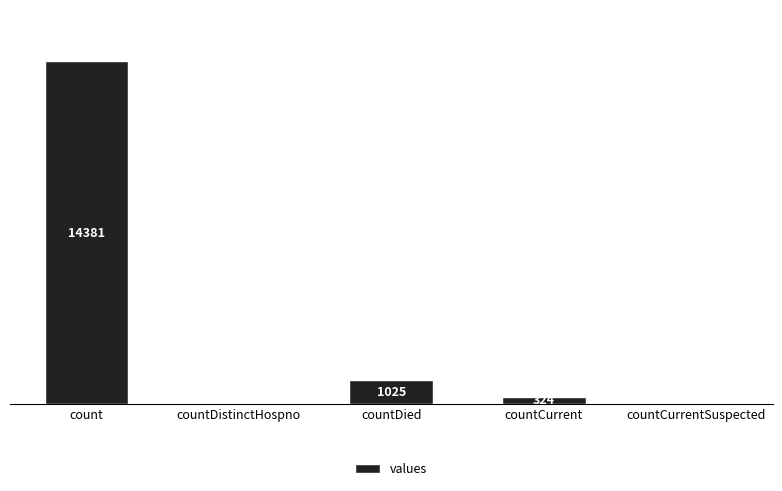

Which label corresponds to the largest value in the chart?

count